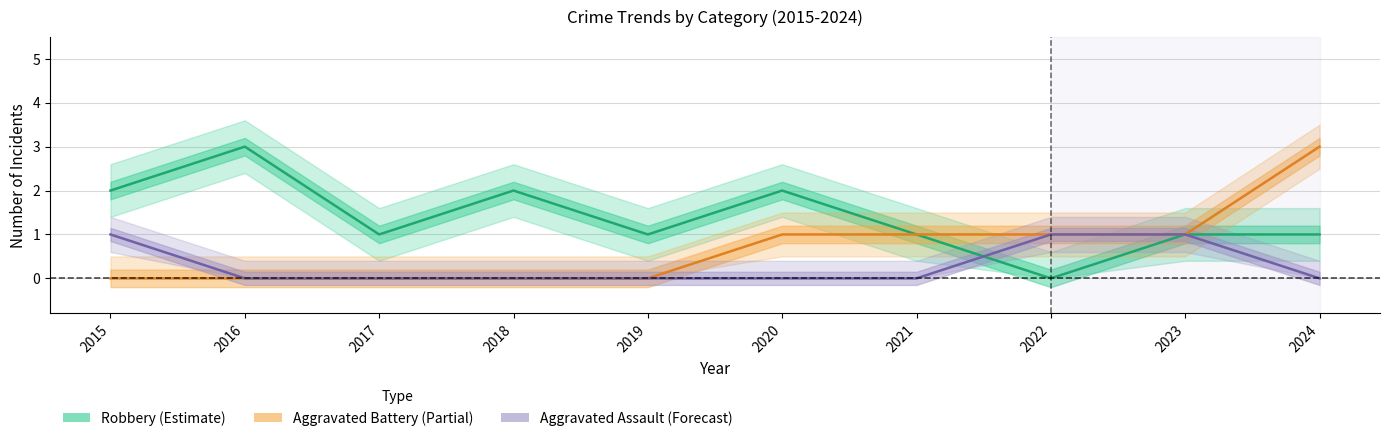

What is the average value of the Robbery series?

1